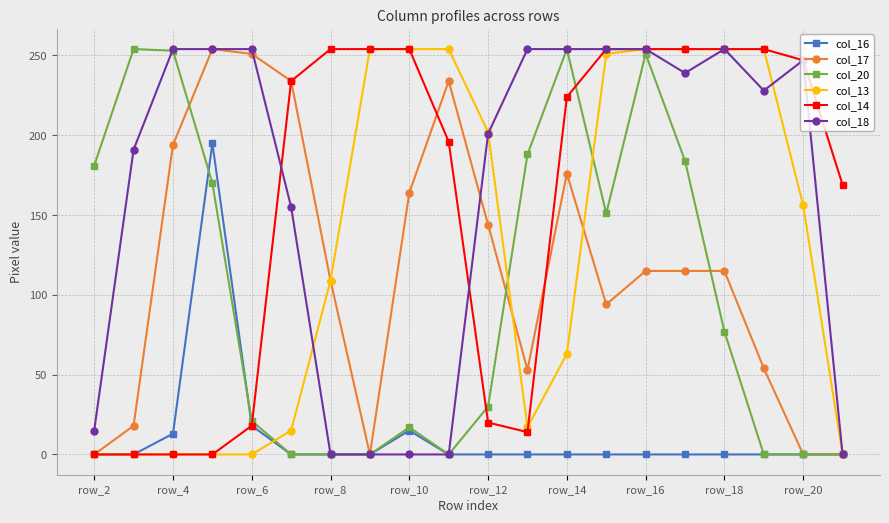

True or false: col_18 has more than 0 points higher than both neighbors.

True